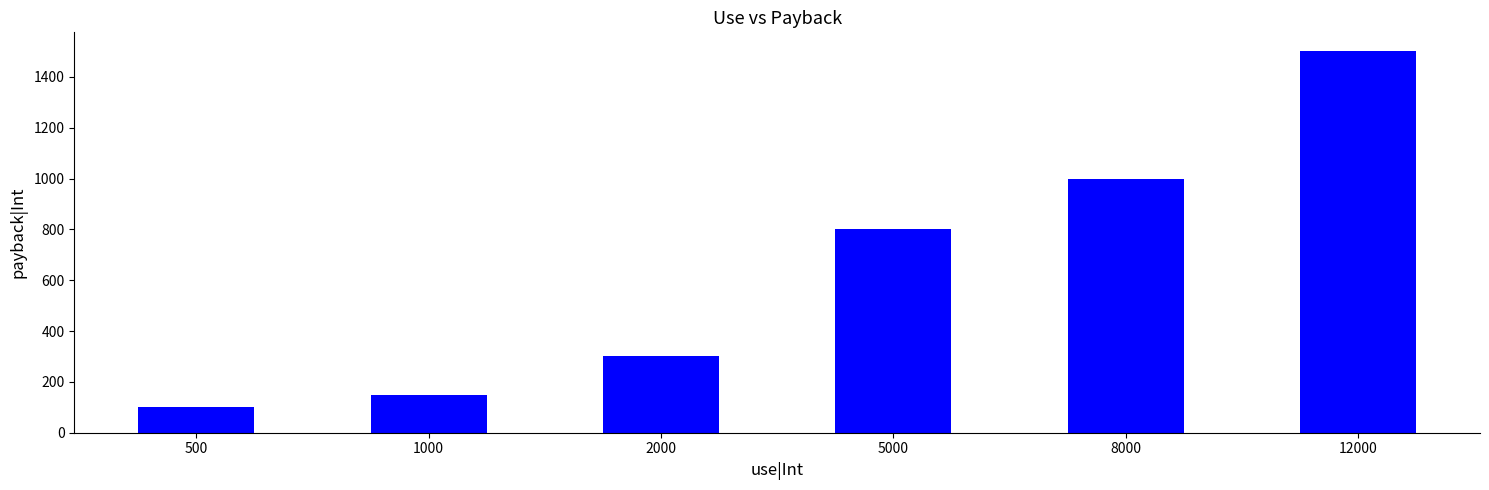

Which has a higher value, 5000 or 8000?

8000